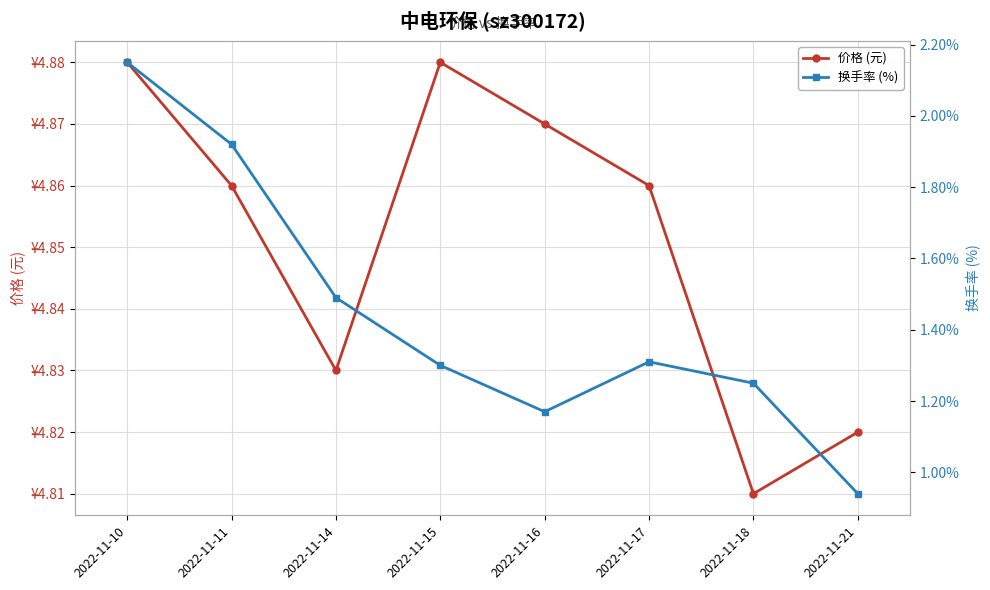

Between 2022-11-21 and 2022-11-14, which is larger?

2022-11-14